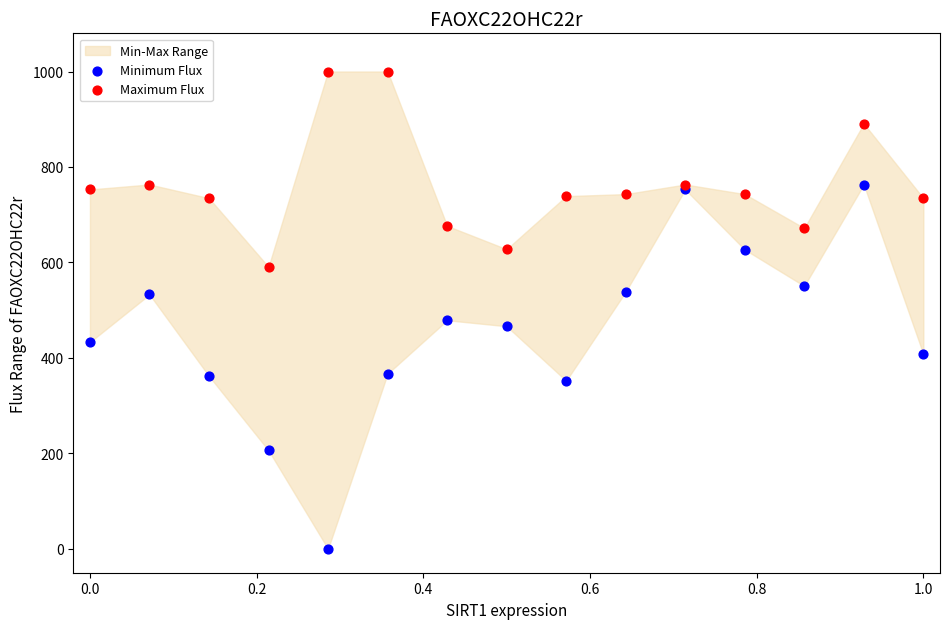

What is the X range (max minus min) for the scatter plot?

1.0